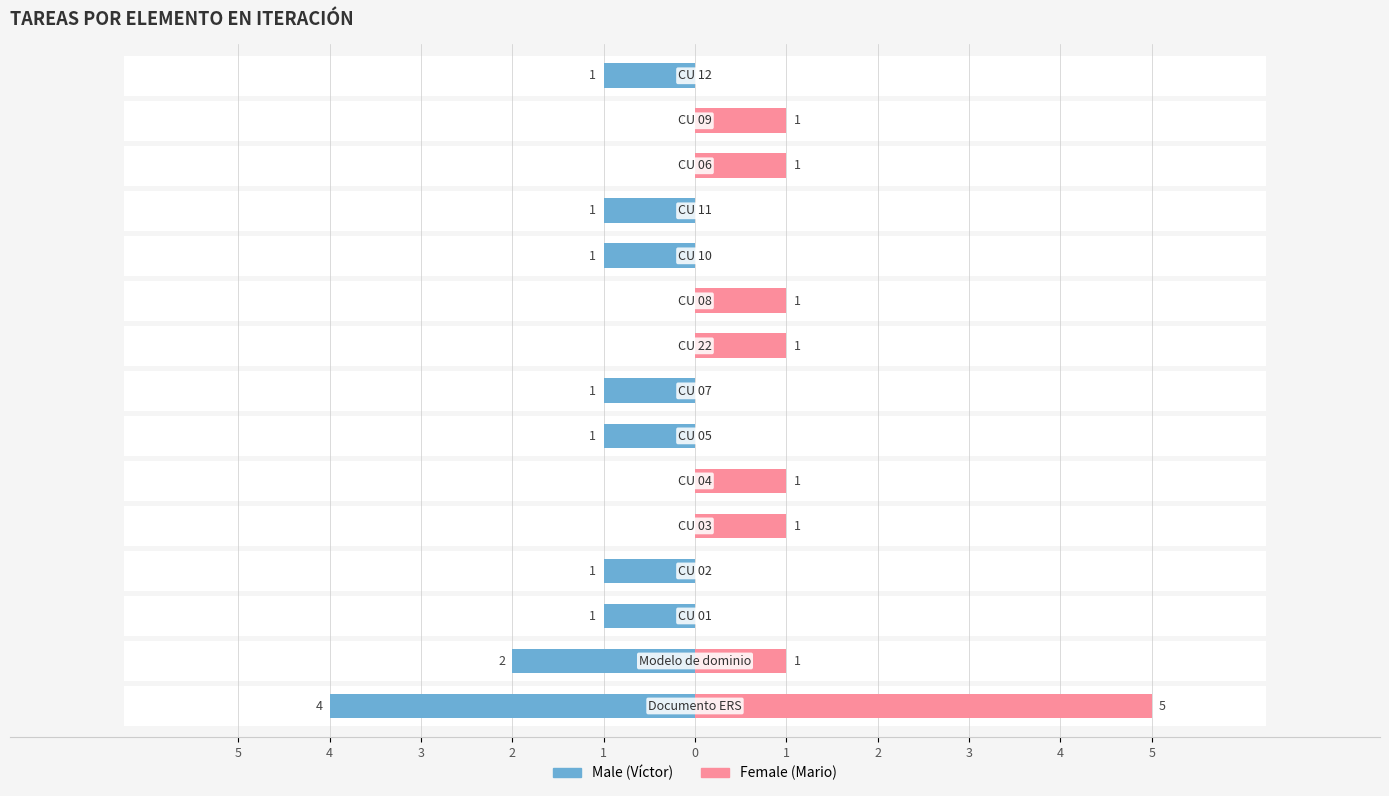

Is the value of Female at 11 greater than the value of Male at 3?

Yes